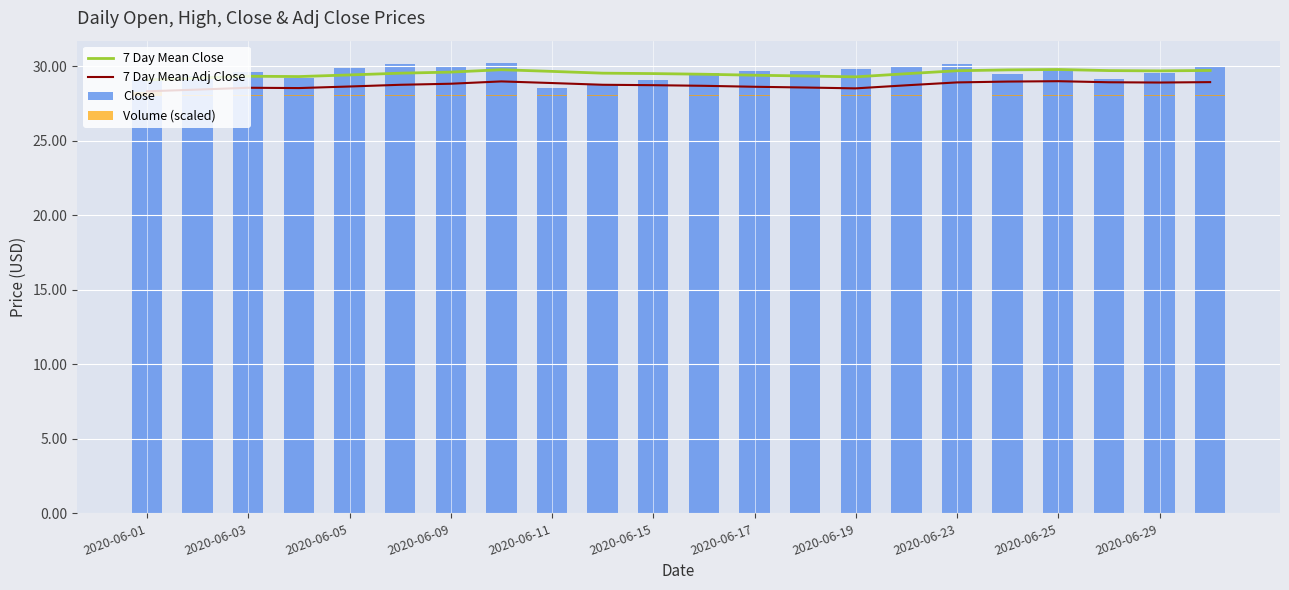

The value of 7 Day Mean Adj Close at 2020-06-15 is 15.7. True or false?

False